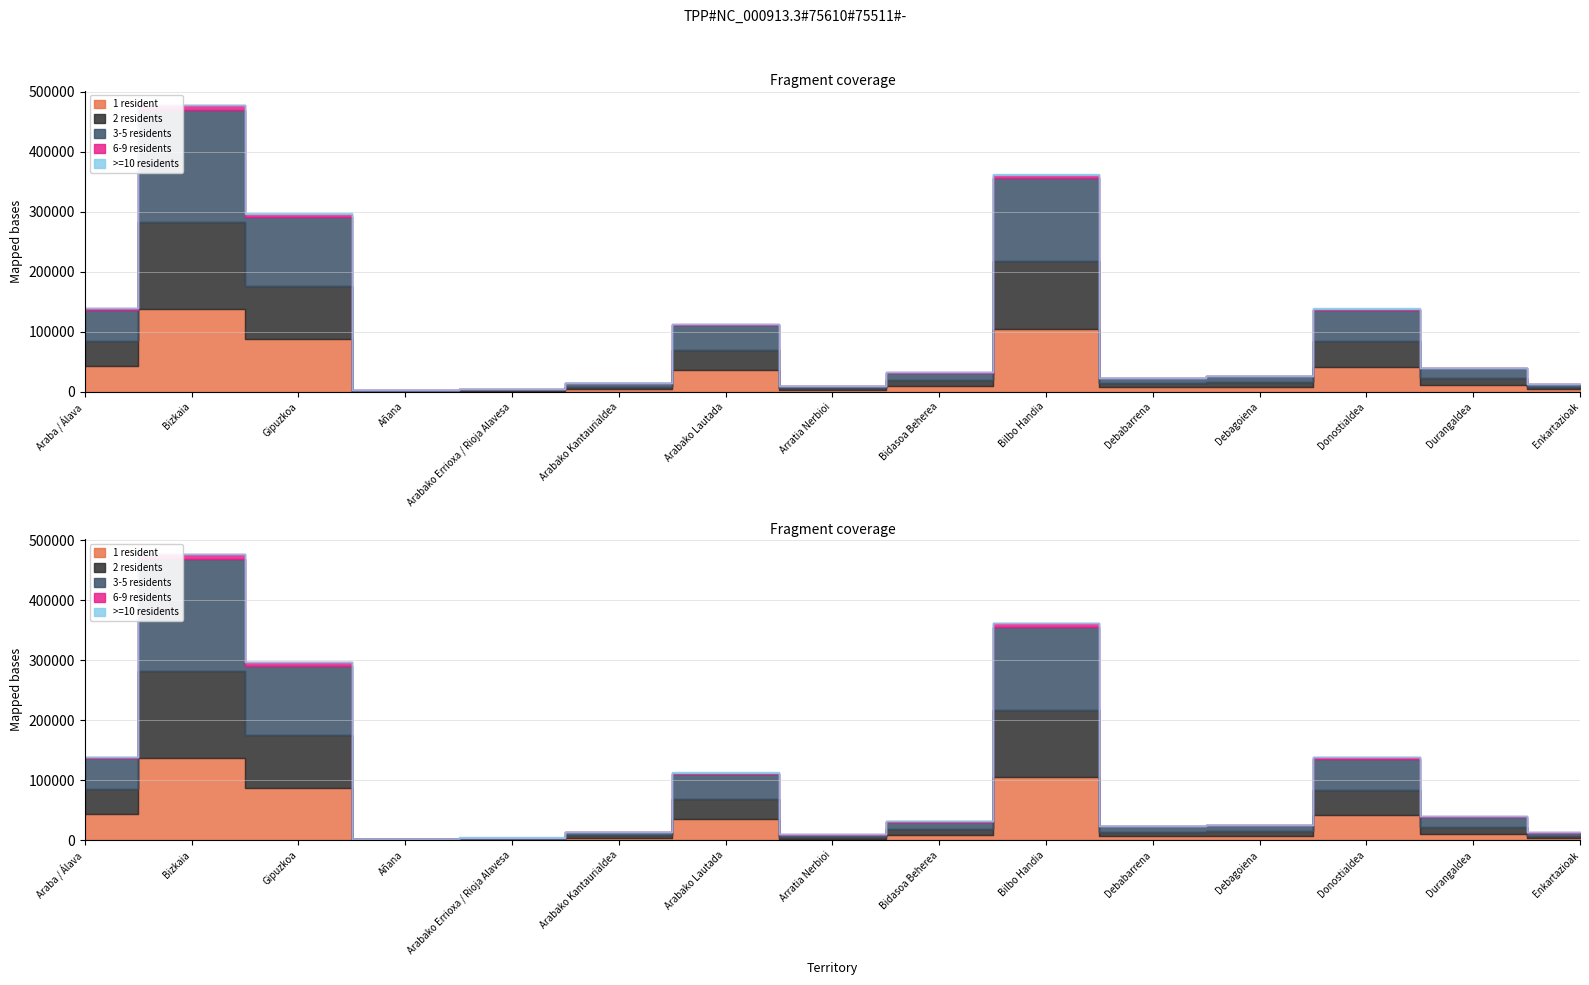

How many data points in 1 resident are above 8850?

7